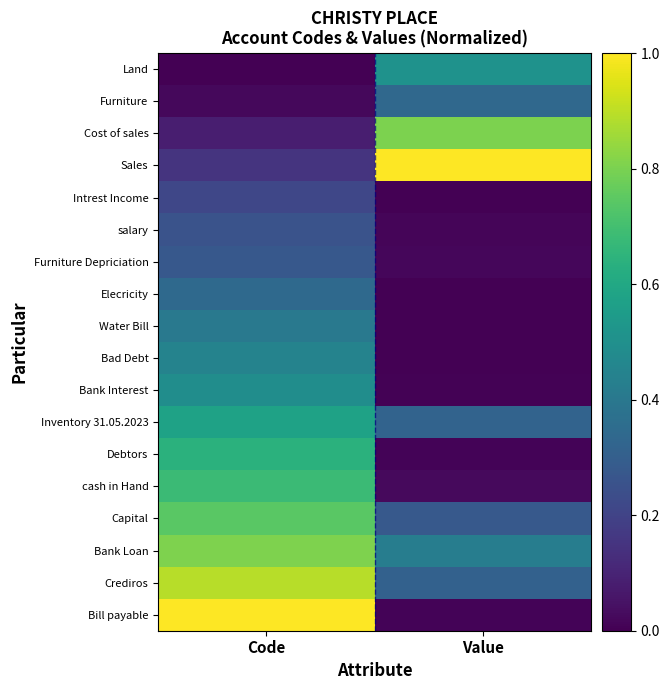

Which series changed the most between Code and Value?

Bill payable